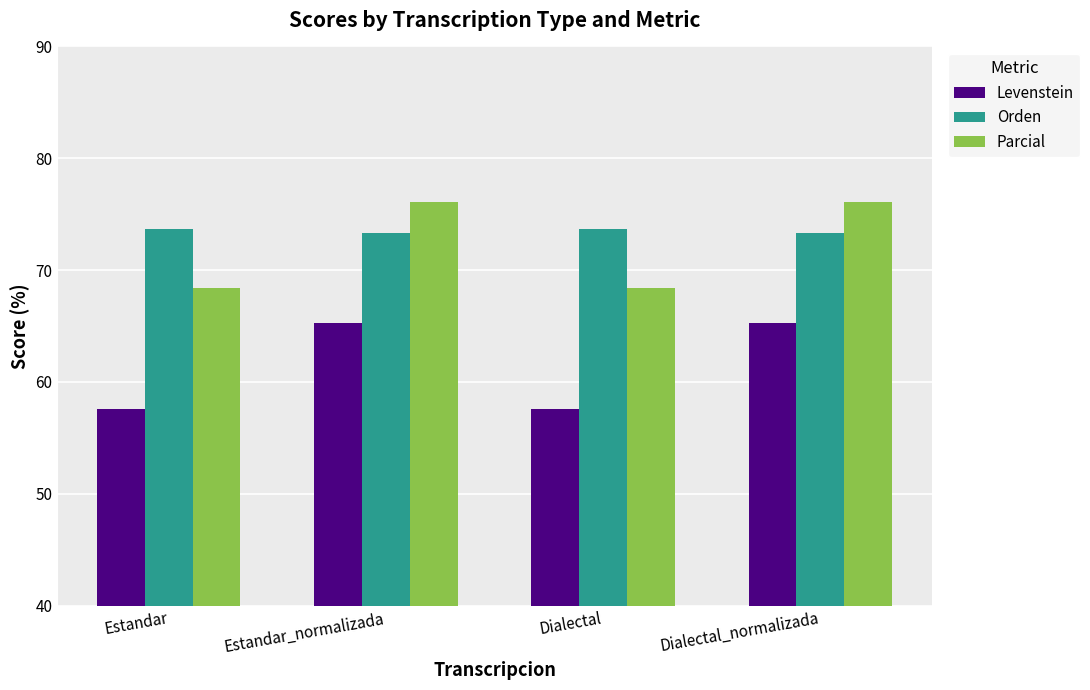

What is the spread (max minus min) of values at Estandar?

16.1